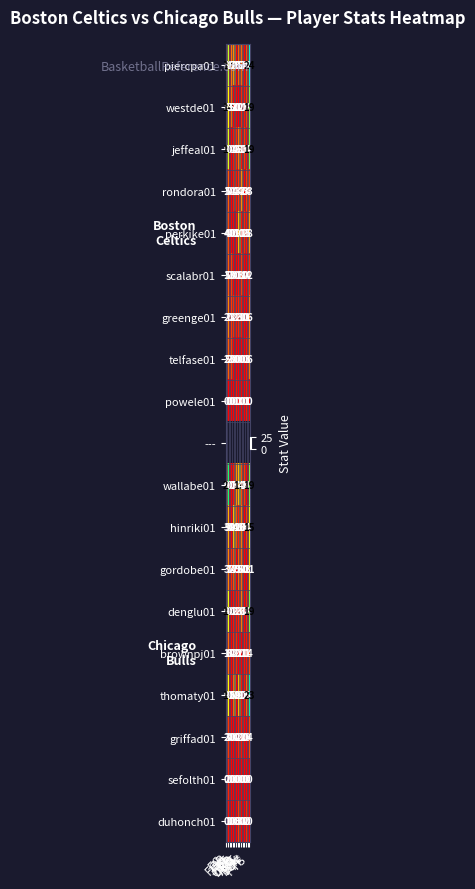

How many data points does each series have?

15